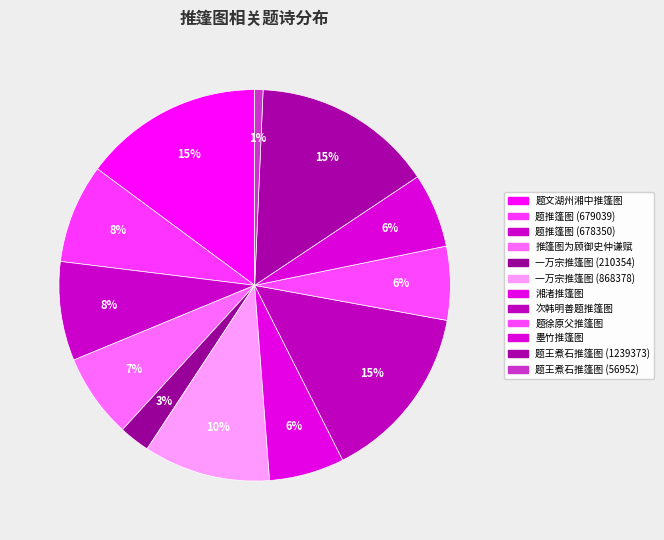

Which category has the biggest portion of the pie?

题王煮石推篷图 (1239373)